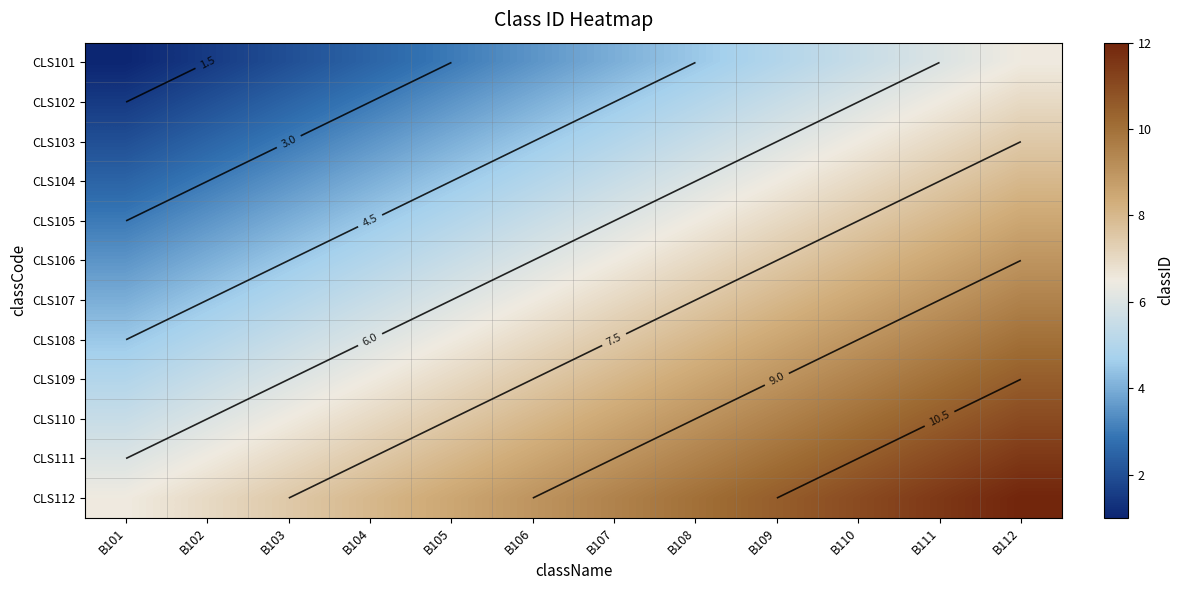

At B111, list the series in order from largest to smallest.

CLS112, CLS111, CLS110, CLS109, CLS108, CLS107, CLS106, CLS105, CLS104, CLS103, CLS102, CLS101